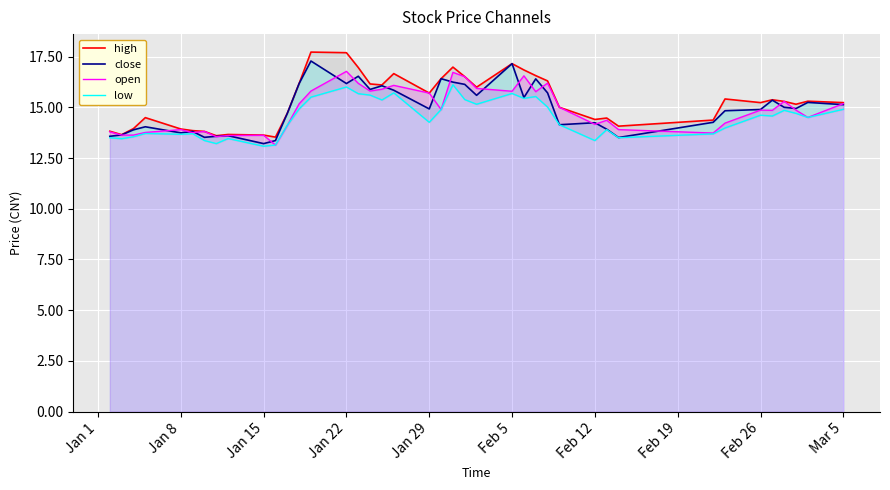

What is the maximum value for close?

17.3